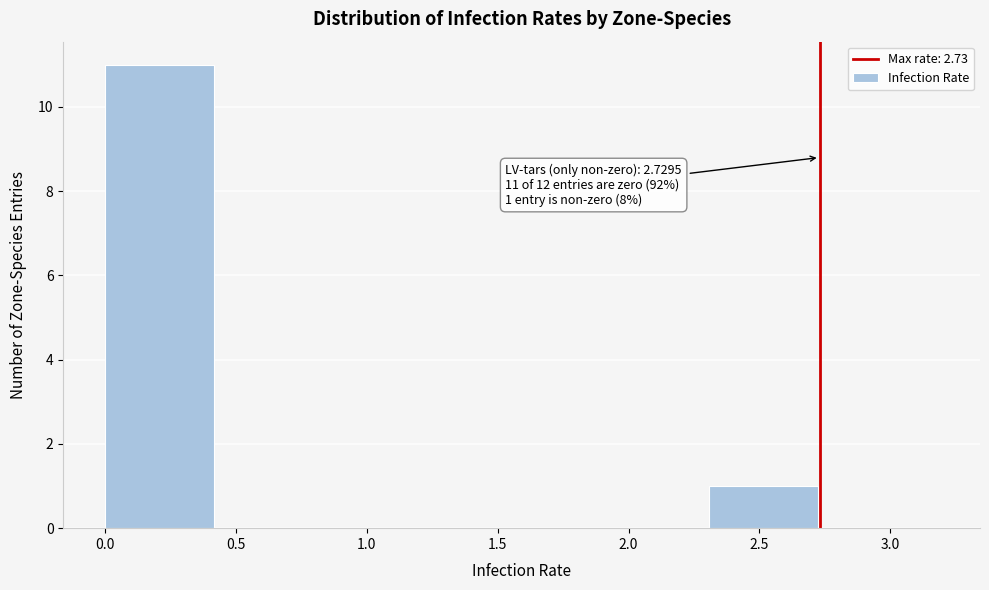

Over which range of the x-axis is the bar tallest?

0.00 to 0.45